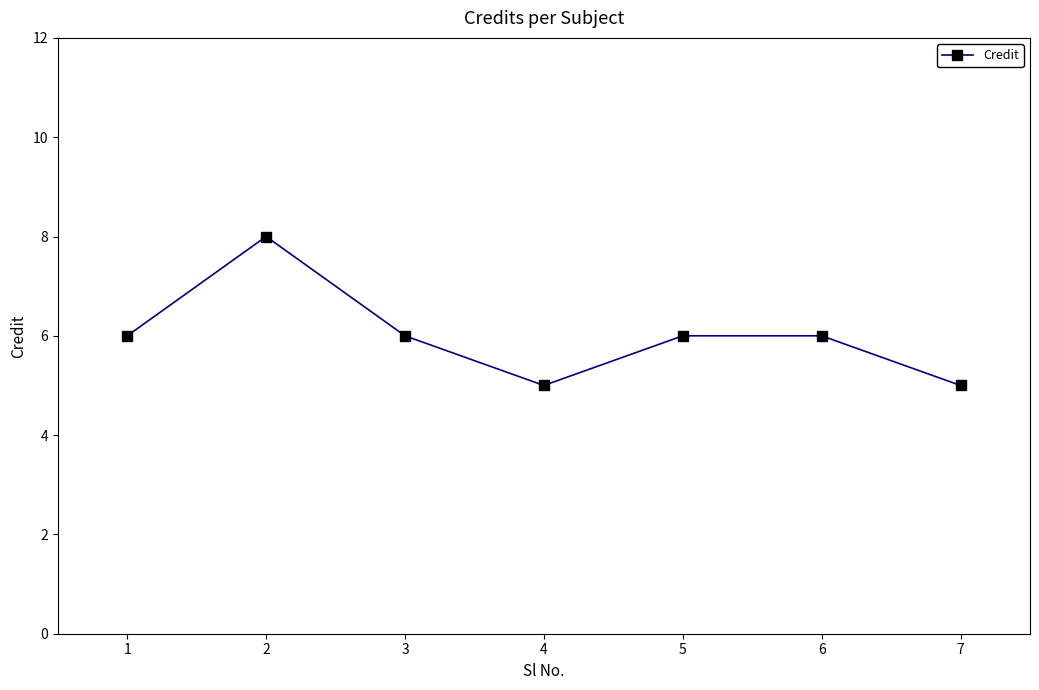

The chart shows a value of 5 at 7. True or false?

True